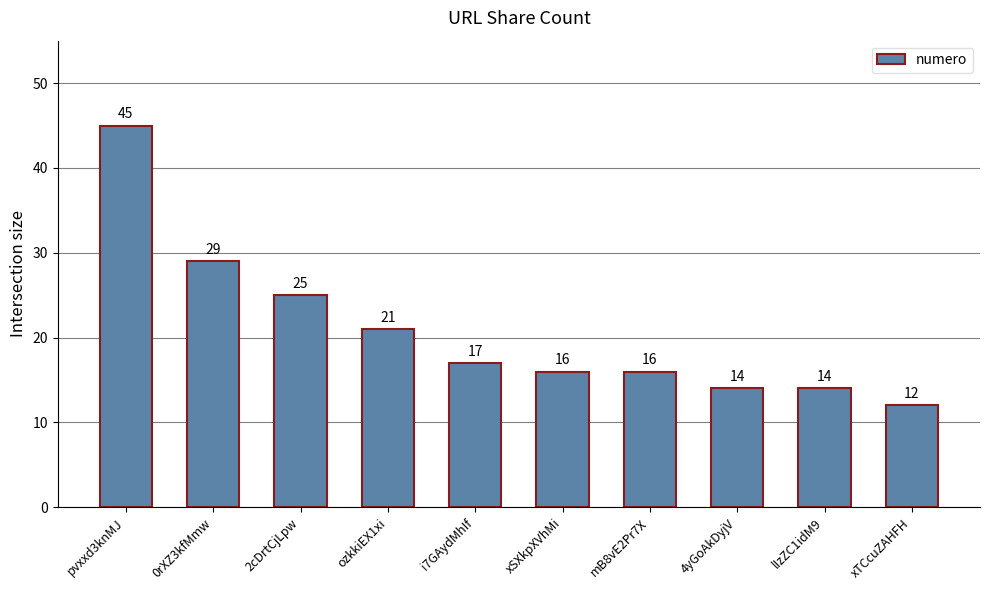

What is the ratio of the value at ozkkiEX1xi to the value at pvxxd3knMJ?

0.5